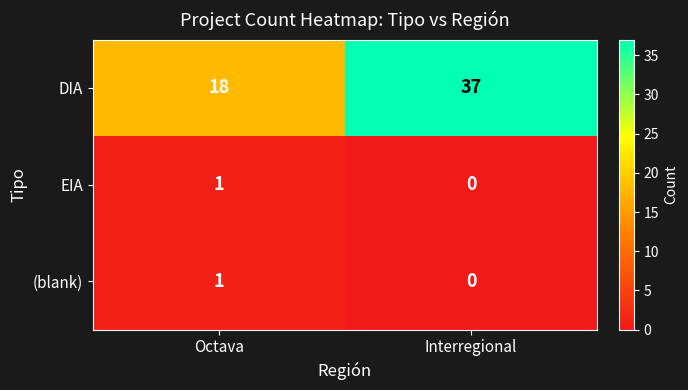

Count the number of categories in the chart.

2